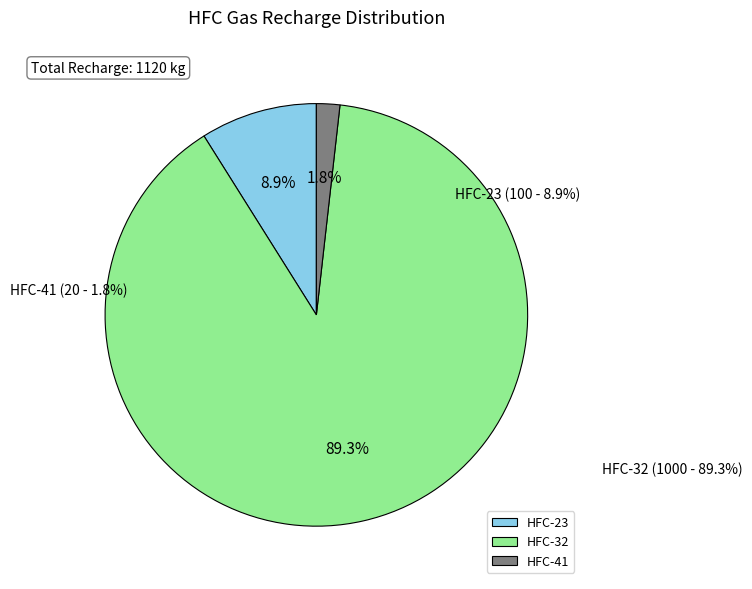

To the nearest percent, what percentage of the pie is HFC-32?

89%